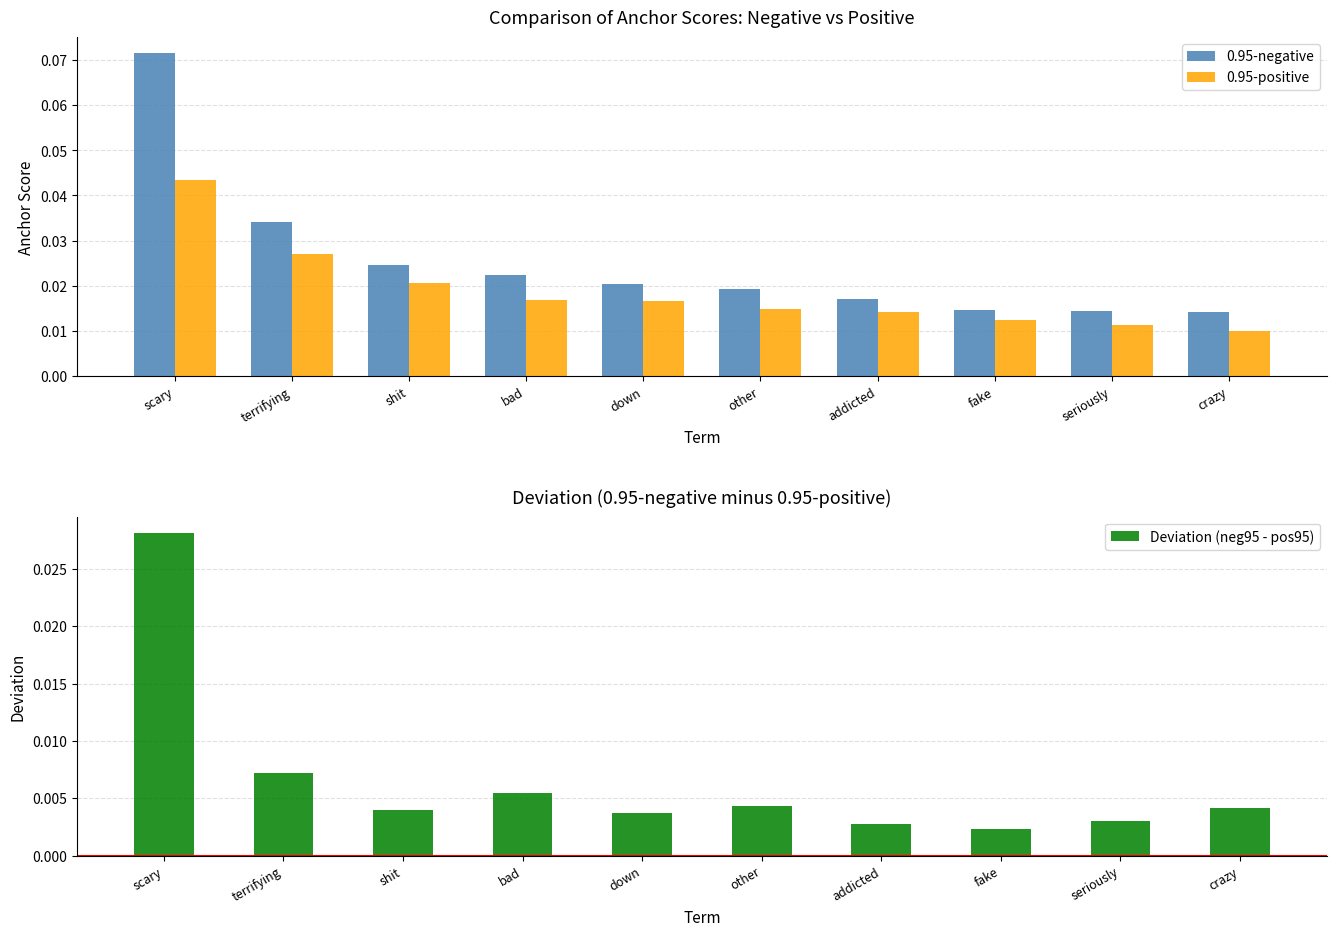

Which has a higher value, bad or scary?

scary